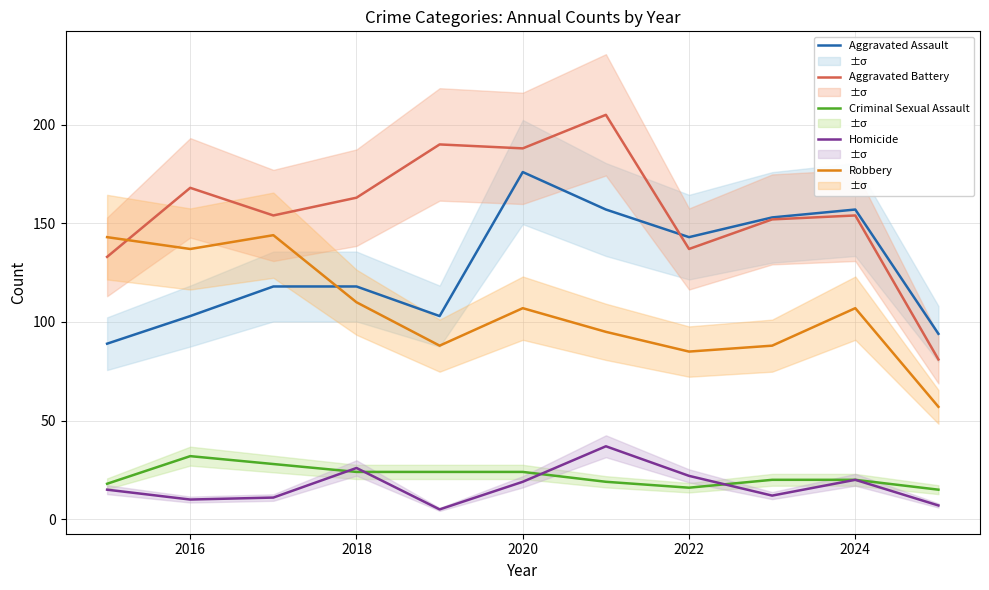

How many interior local valleys does the Aggravated Assault series have?

2